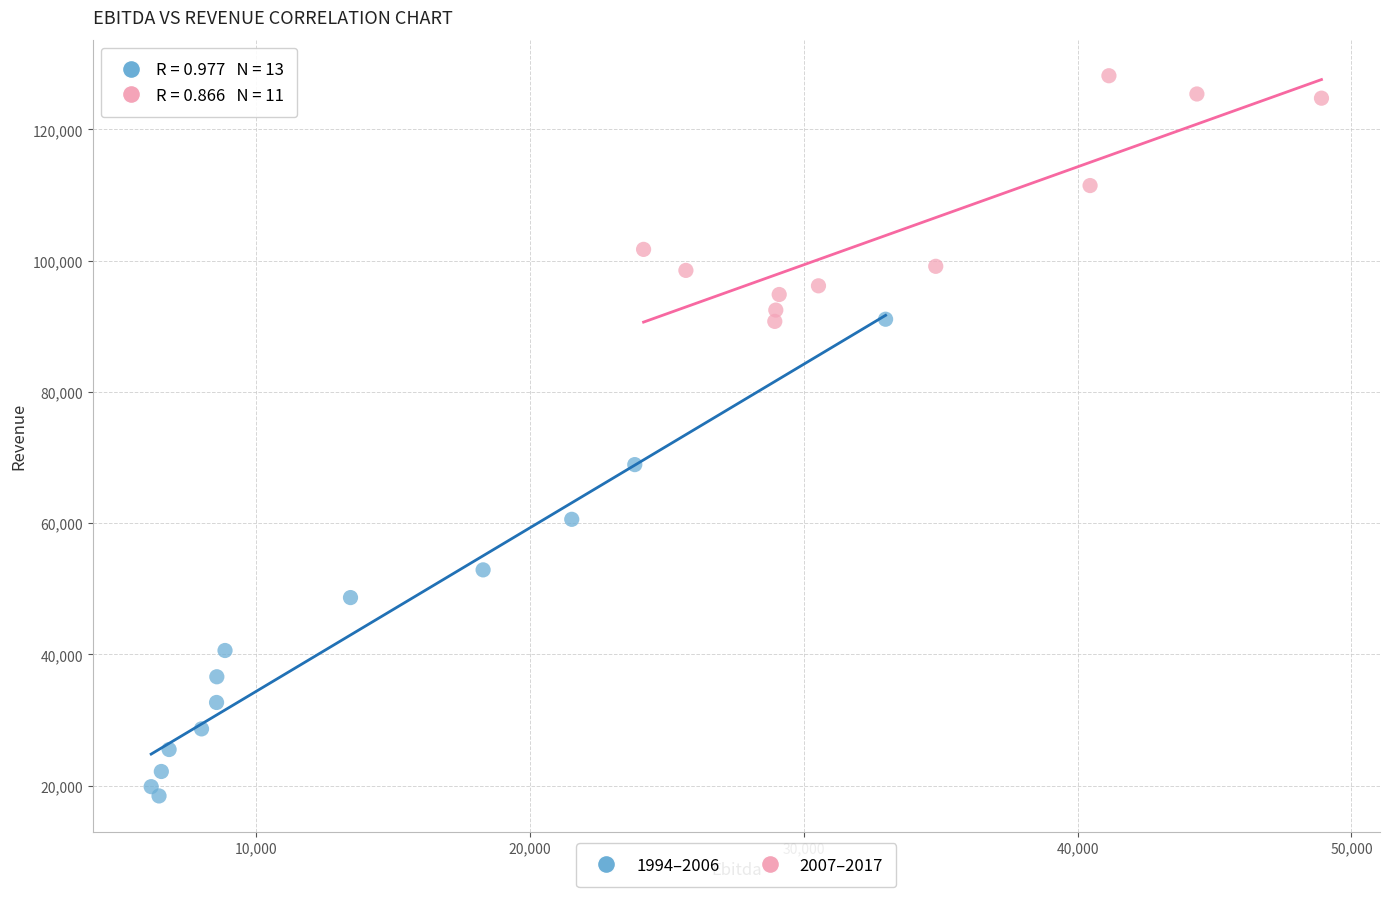

Which series has the largest Y range (max minus min)?

1994–2006